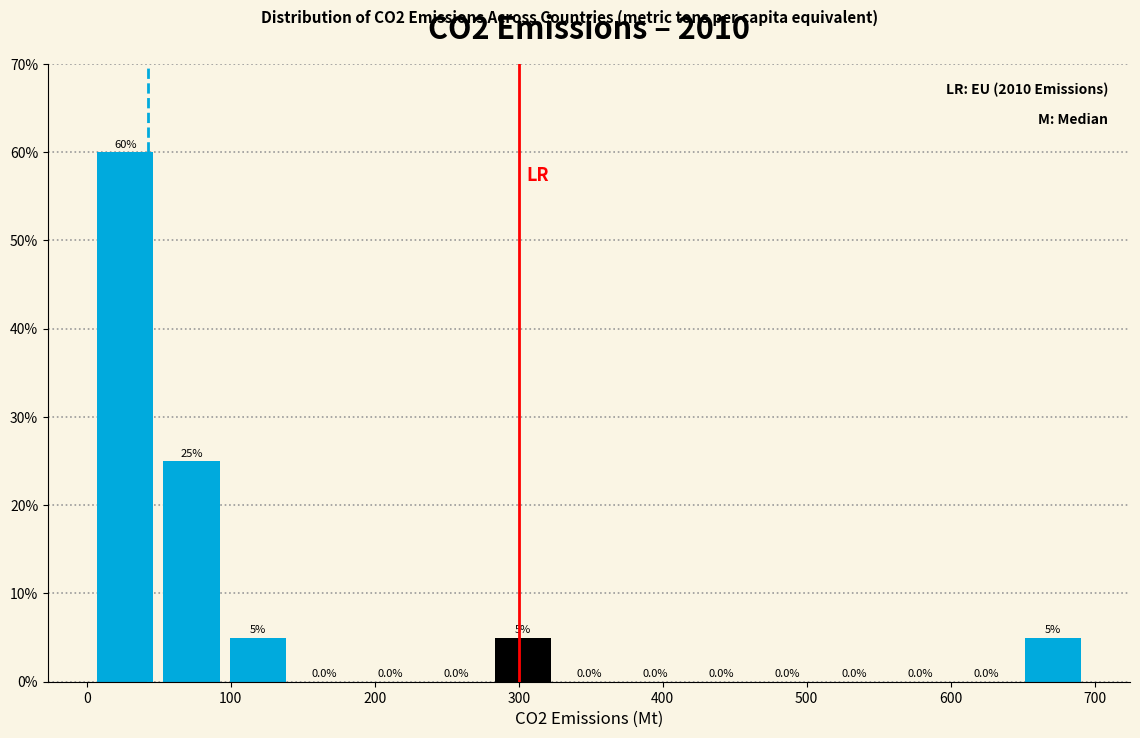

How tall is the bar that spans 0 to 50 on the x-axis? The bar edges are not printed on the chart, so give them approximately, as read against the axis.

60.0